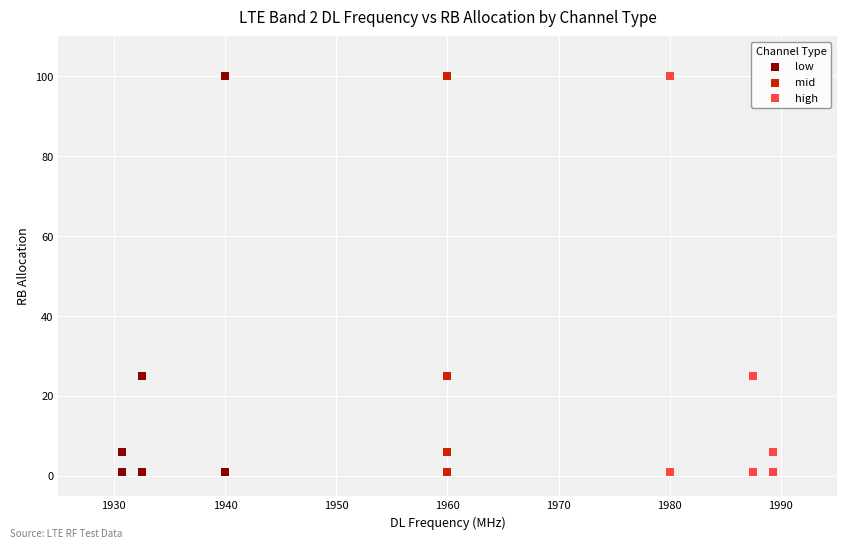

What are all the series names shown in the legend?

low, mid, high